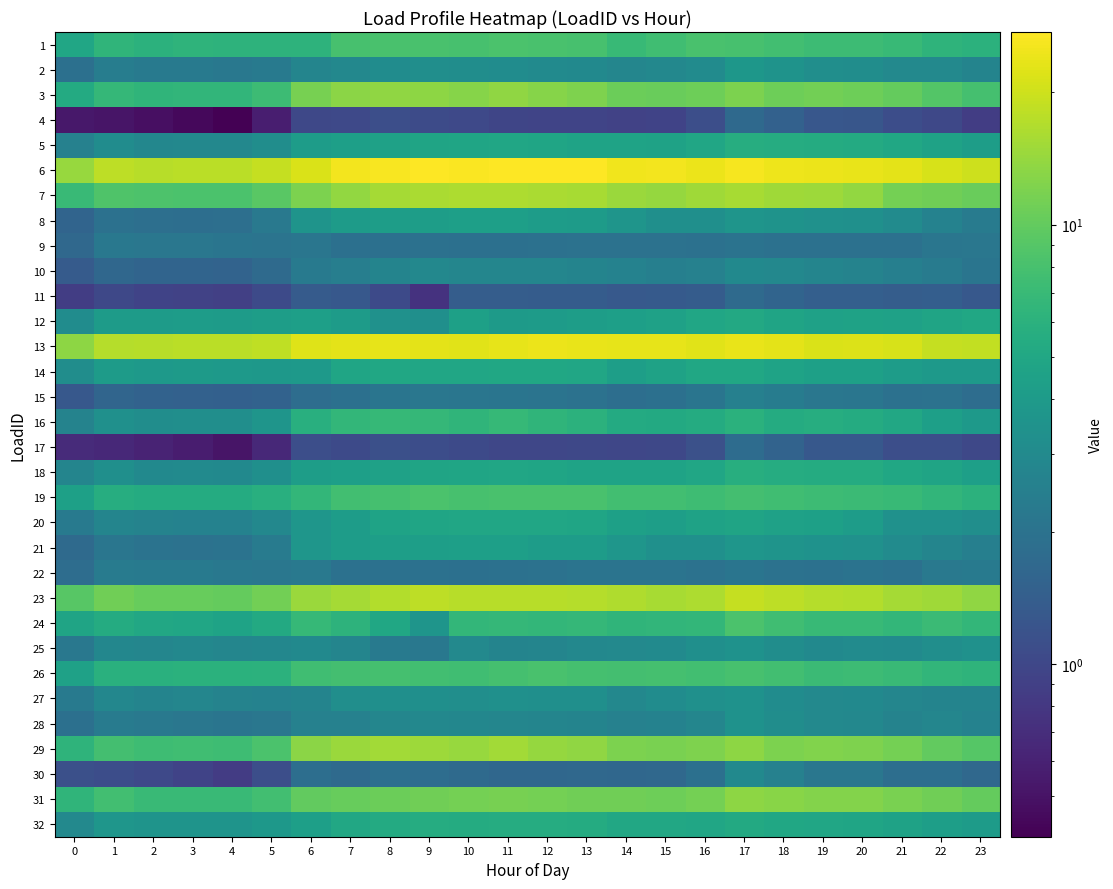

How many categories are shown in the chart?

24